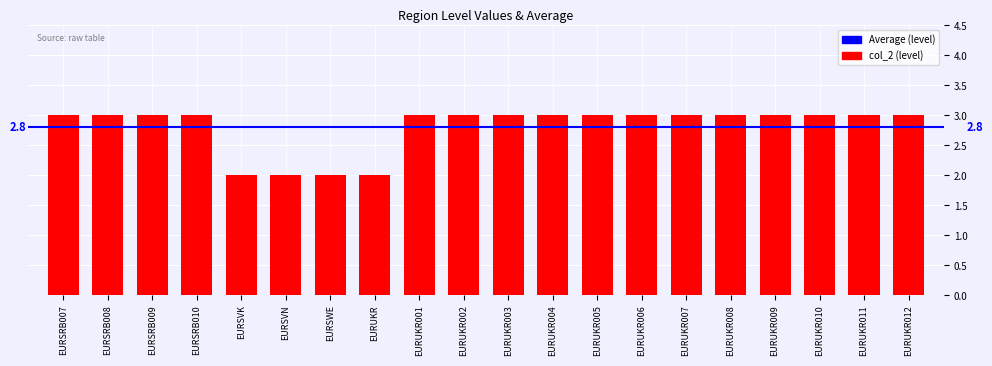

What is the difference between the maximum and minimum values?

1